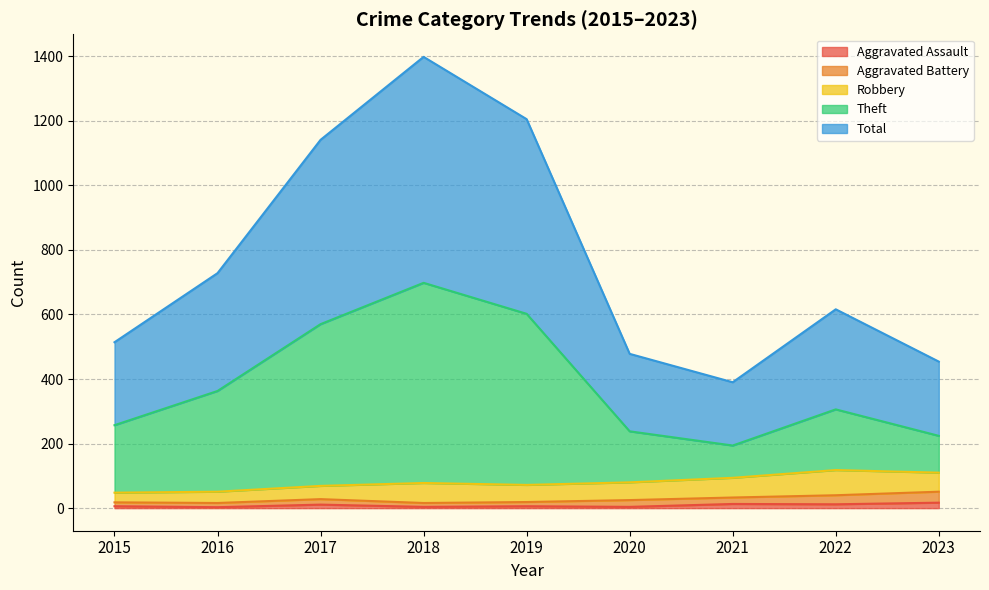

Which series has the largest total across all categories?

Total